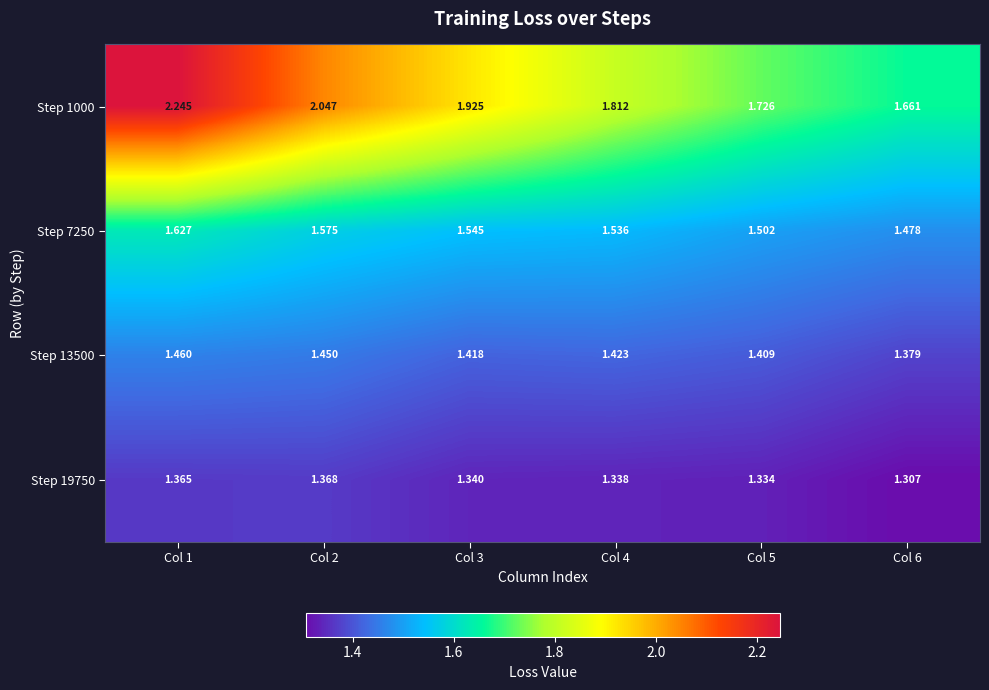

What is the greatest value displayed?

2.2